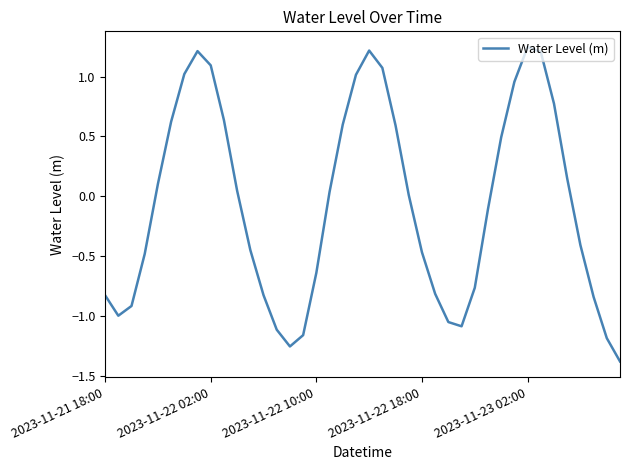

What is the minimum value shown in the chart?

-1.4